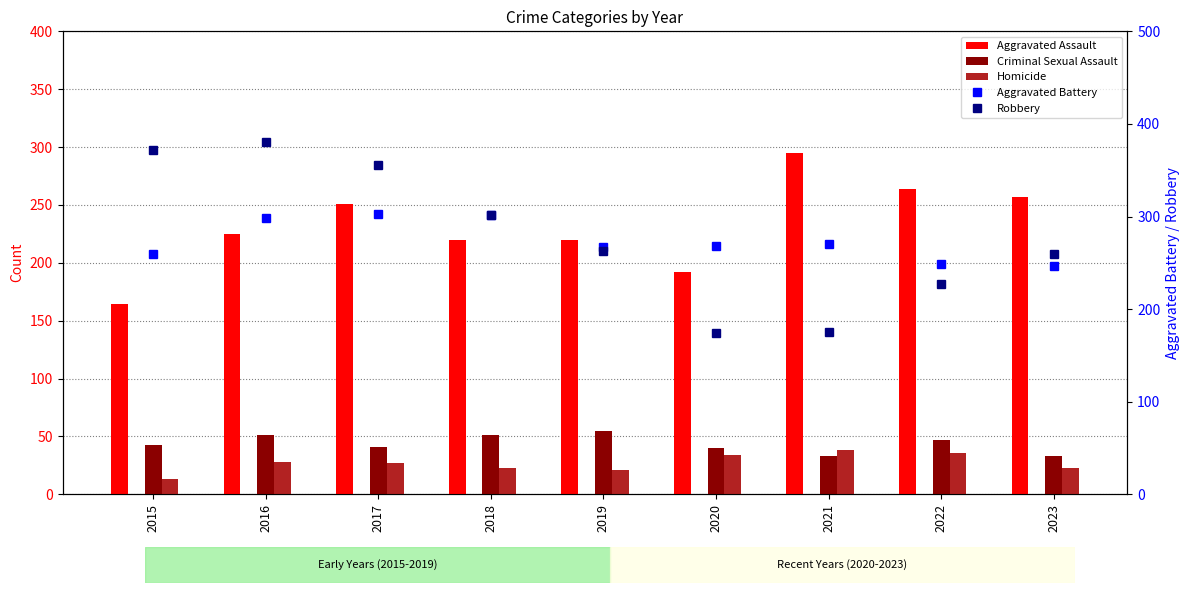

What is the difference between the Criminal Sexual Assault values at 2020 and 2023?

7